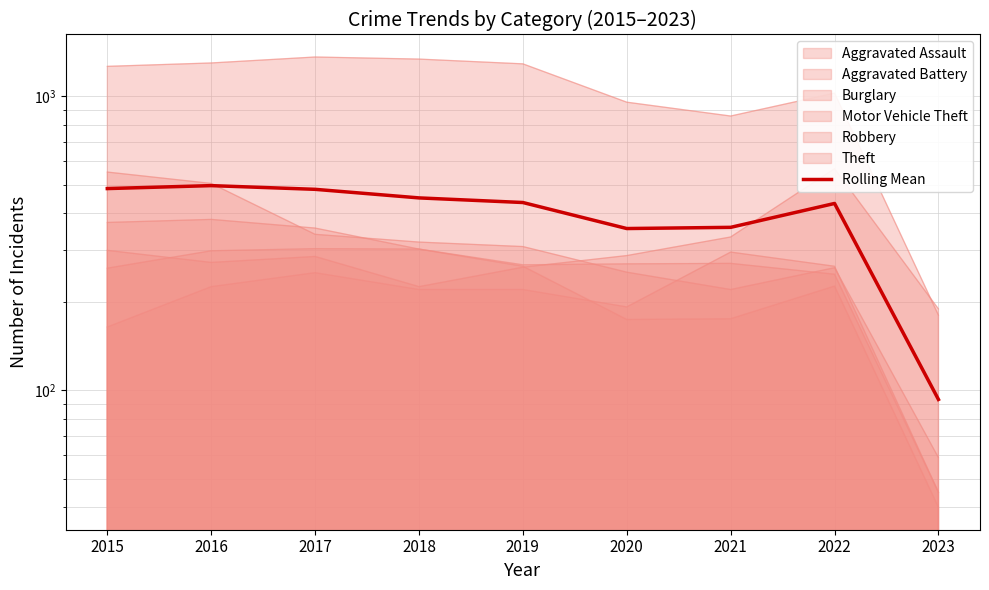

Rank the categories by value from lowest to highest.

2023, 2020, 2021, 2022, 2019, 2018, 2017, 2015, 2016